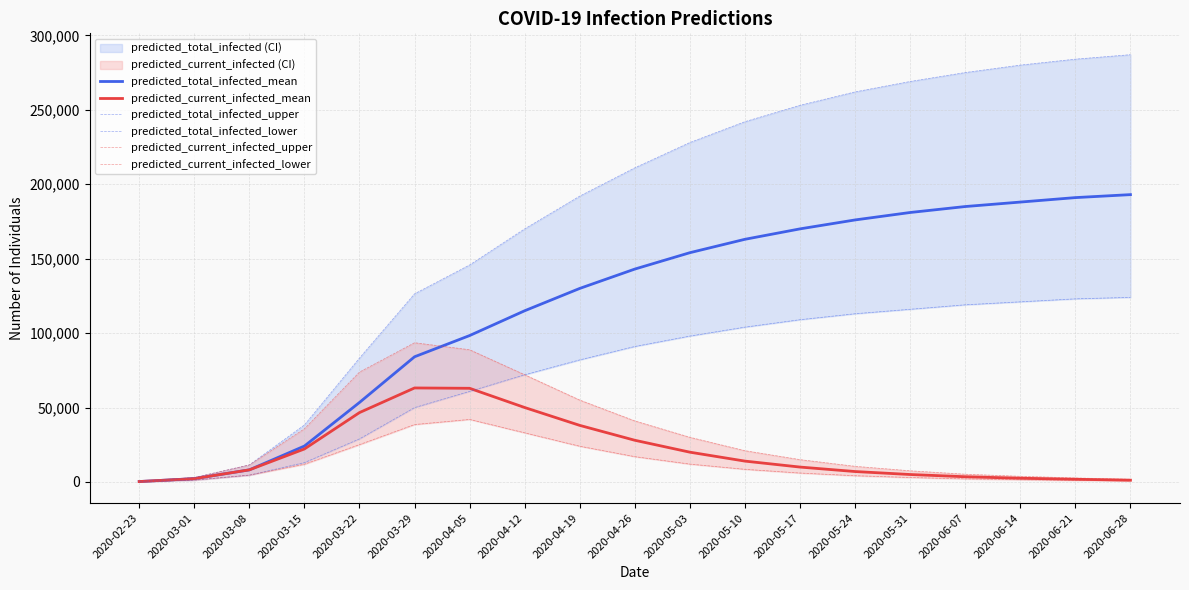

What is the lowest value of the predicted_current_infected_lower series?

155